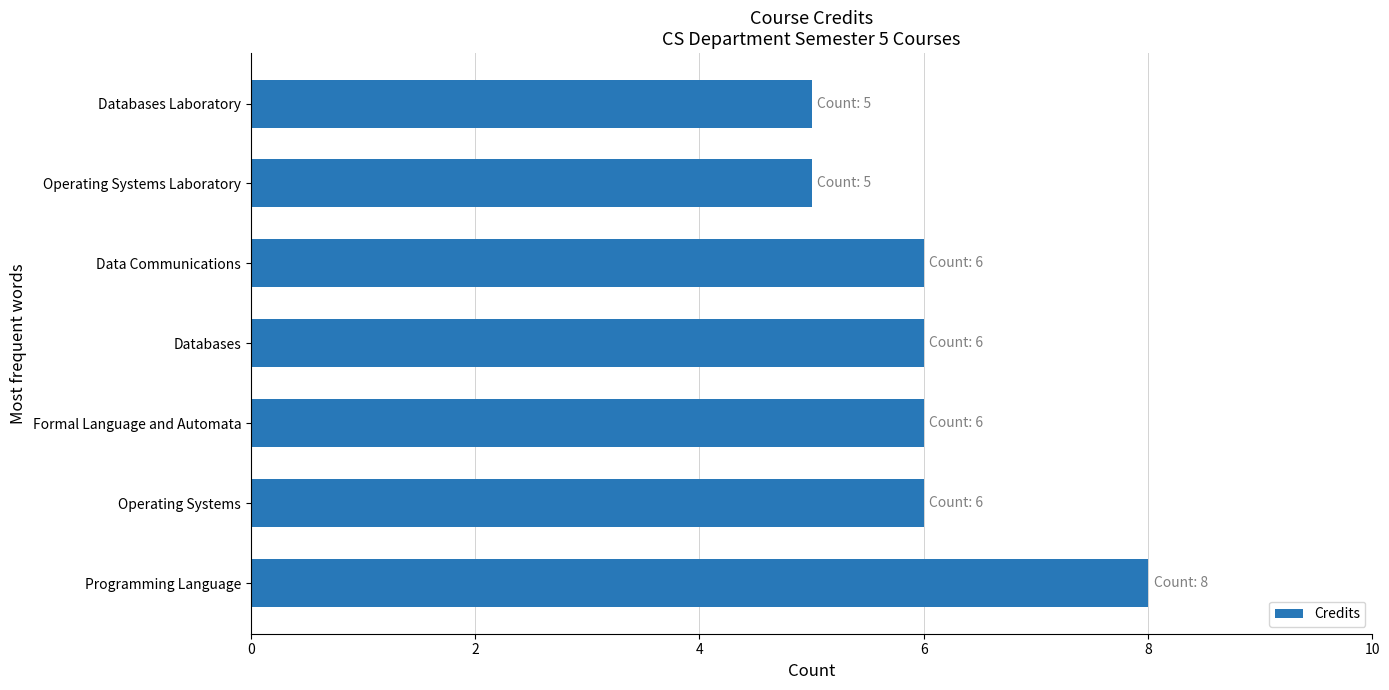

What is the minimum value shown in the chart?

5